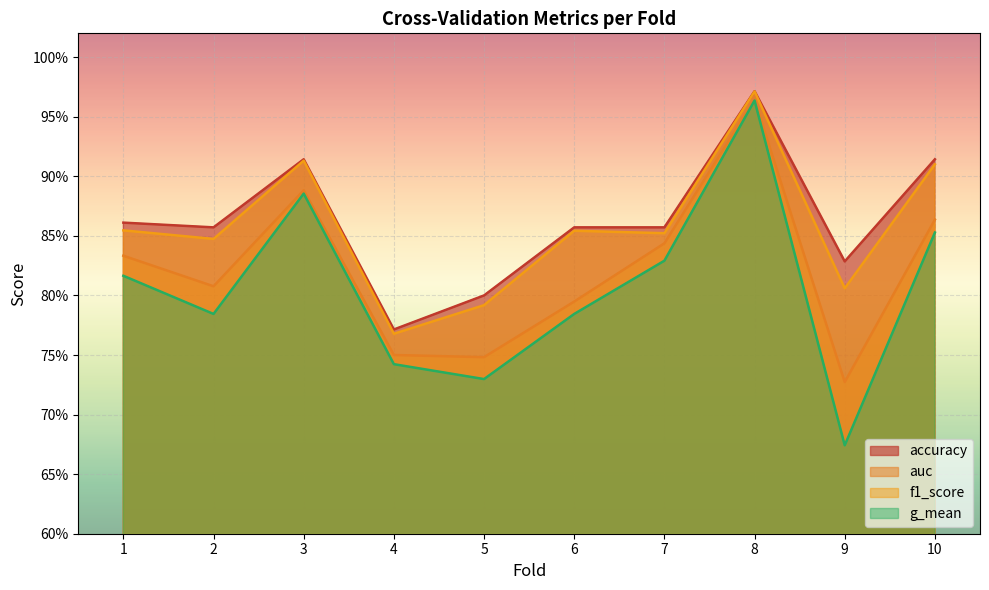

Which category has the lowest value in the f1_score series?

4